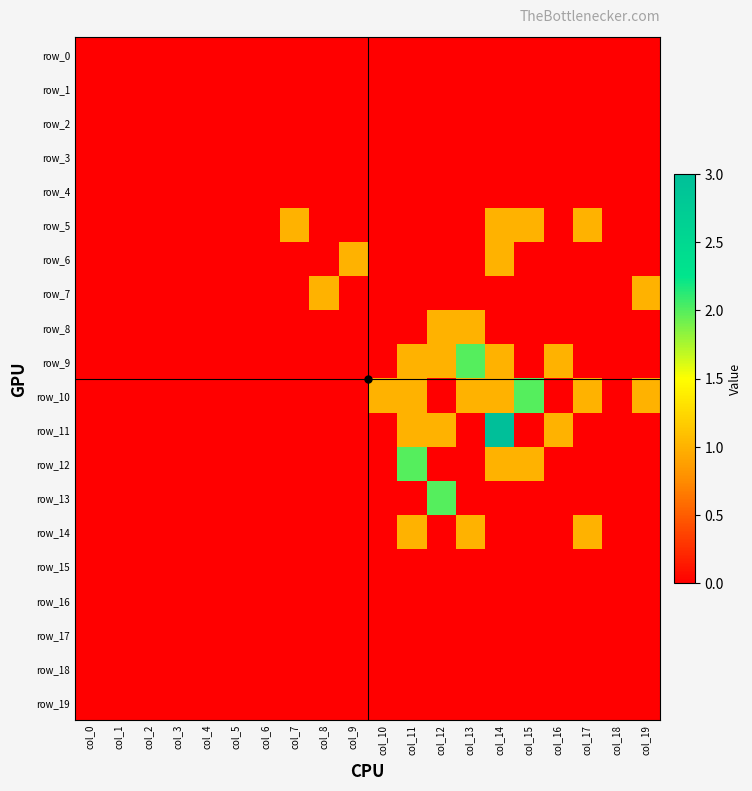

Reading left to right, what are all the values shown in this chart?

row_0: col_0=0	col_1=0	col_2=0	col_3=0	col_4=0	col_5=0	col_6=0	col_7=0	col_8=0	col_9=0	col_10=0	col_11=0	col_12=0	col_13=0	col_14=0	col_15=0	col_16=0	col_17=0	col_18=0	col_19=0
row_1: col_0=0	col_1=0	col_2=0	col_3=0	col_4=0	col_5=0	col_6=0	col_7=0	col_8=0	col_9=0	col_10=0	col_11=0	col_12=0	col_13=0	col_14=0	col_15=0	col_16=0	col_17=0	col_18=0	col_19=0
row_2: col_0=0	col_1=0	col_2=0	col_3=0	col_4=0	col_5=0	col_6=0	col_7=0	col_8=0	col_9=0	col_10=0	col_11=0	col_12=0	col_13=0	col_14=0	col_15=0	col_16=0	col_17=0	col_18=0	col_19=0
row_3: col_0=0	col_1=0	col_2=0	col_3=0	col_4=0	col_5=0	col_6=0	col_7=0	col_8=0	col_9=0	col_10=0	col_11=0	col_12=0	col_13=0	col_14=0	col_15=0	col_16=0	col_17=0	col_18=0	col_19=0
row_4: col_0=0	col_1=0	col_2=0	col_3=0	col_4=0	col_5=0	col_6=0	col_7=0	col_8=0	col_9=0	col_10=0	col_11=0	col_12=0	col_13=0	col_14=0	col_15=0	col_16=0	col_17=0	col_18=0	col_19=0
row_5: col_0=0	col_1=0	col_2=0	col_3=0	col_4=0	col_5=0	col_6=0	col_7=1	col_8=0	col_9=0	col_10=0	col_11=0	col_12=0	col_13=0	col_14=1	col_15=1	col_16=0	col_17=1	col_18=0	col_19=0
row_6: col_0=0	col_1=0	col_2=0	col_3=0	col_4=0	col_5=0	col_6=0	col_7=0	col_8=0	col_9=1	col_10=0	col_11=0	col_12=0	col_13=0	col_14=1	col_15=0	col_16=0	col_17=0	col_18=0	col_19=0
row_7: col_0=0	col_1=0	col_2=0	col_3=0	col_4=0	col_5=0	col_6=0	col_7=0	col_8=1	col_9=0	col_10=0	col_11=0	col_12=0	col_13=0	col_14=0	col_15=0	col_16=0	col_17=0	col_18=0	col_19=1
row_8: col_0=0	col_1=0	col_2=0	col_3=0	col_4=0	col_5=0	col_6=0	col_7=0	col_8=0	col_9=0	col_10=0	col_11=0	col_12=1	col_13=1	col_14=0	col_15=0	col_16=0	col_17=0	col_18=0	col_19=0
row_9: col_0=0	col_1=0	col_2=0	col_3=0	col_4=0	col_5=0	col_6=0	col_7=0	col_8=0	col_9=0	col_10=0	col_11=1	col_12=1	col_13=2	col_14=1	col_15=0	col_16=1	col_17=0	col_18=0	col_19=0
row_10: col_0=0	col_1=0	col_2=0	col_3=0	col_4=0	col_5=0	col_6=0	col_7=0	col_8=0	col_9=0	col_10=1	col_11=1	col_12=0	col_13=1	col_14=1	col_15=2	col_16=0	col_17=1	col_18=0	col_19=1
row_11: col_0=0	col_1=0	col_2=0	col_3=0	col_4=0	col_5=0	col_6=0	col_7=0	col_8=0	col_9=0	col_10=0	col_11=1	col_12=1	col_13=0	col_14=3	col_15=0	col_16=1	col_17=0	col_18=0	col_19=0
row_12: col_0=0	col_1=0	col_2=0	col_3=0	col_4=0	col_5=0	col_6=0	col_7=0	col_8=0	col_9=0	col_10=0	col_11=2	col_12=0	col_13=0	col_14=1	col_15=1	col_16=0	col_17=0	col_18=0	col_19=0
row_13: col_0=0	col_1=0	col_2=0	col_3=0	col_4=0	col_5=0	col_6=0	col_7=0	col_8=0	col_9=0	col_10=0	col_11=0	col_12=2	col_13=0	col_14=0	col_15=0	col_16=0	col_17=0	col_18=0	col_19=0
row_14: col_0=0	col_1=0	col_2=0	col_3=0	col_4=0	col_5=0	col_6=0	col_7=0	col_8=0	col_9=0	col_10=0	col_11=1	col_12=0	col_13=1	col_14=0	col_15=0	col_16=0	col_17=1	col_18=0	col_19=0
row_15: col_0=0	col_1=0	col_2=0	col_3=0	col_4=0	col_5=0	col_6=0	col_7=0	col_8=0	col_9=0	col_10=0	col_11=0	col_12=0	col_13=0	col_14=0	col_15=0	col_16=0	col_17=0	col_18=0	col_19=0
row_16: col_0=0	col_1=0	col_2=0	col_3=0	col_4=0	col_5=0	col_6=0	col_7=0	col_8=0	col_9=0	col_10=0	col_11=0	col_12=0	col_13=0	col_14=0	col_15=0	col_16=0	col_17=0	col_18=0	col_19=0
row_17: col_0=0	col_1=0	col_2=0	col_3=0	col_4=0	col_5=0	col_6=0	col_7=0	col_8=0	col_9=0	col_10=0	col_11=0	col_12=0	col_13=0	col_14=0	col_15=0	col_16=0	col_17=0	col_18=0	col_19=0
row_18: col_0=0	col_1=0	col_2=0	col_3=0	col_4=0	col_5=0	col_6=0	col_7=0	col_8=0	col_9=0	col_10=0	col_11=0	col_12=0	col_13=0	col_14=0	col_15=0	col_16=0	col_17=0	col_18=0	col_19=0
row_19: col_0=0	col_1=0	col_2=0	col_3=0	col_4=0	col_5=0	col_6=0	col_7=0	col_8=0	col_9=0	col_10=0	col_11=0	col_12=0	col_13=0	col_14=0	col_15=0	col_16=0	col_17=0	col_18=0	col_19=0